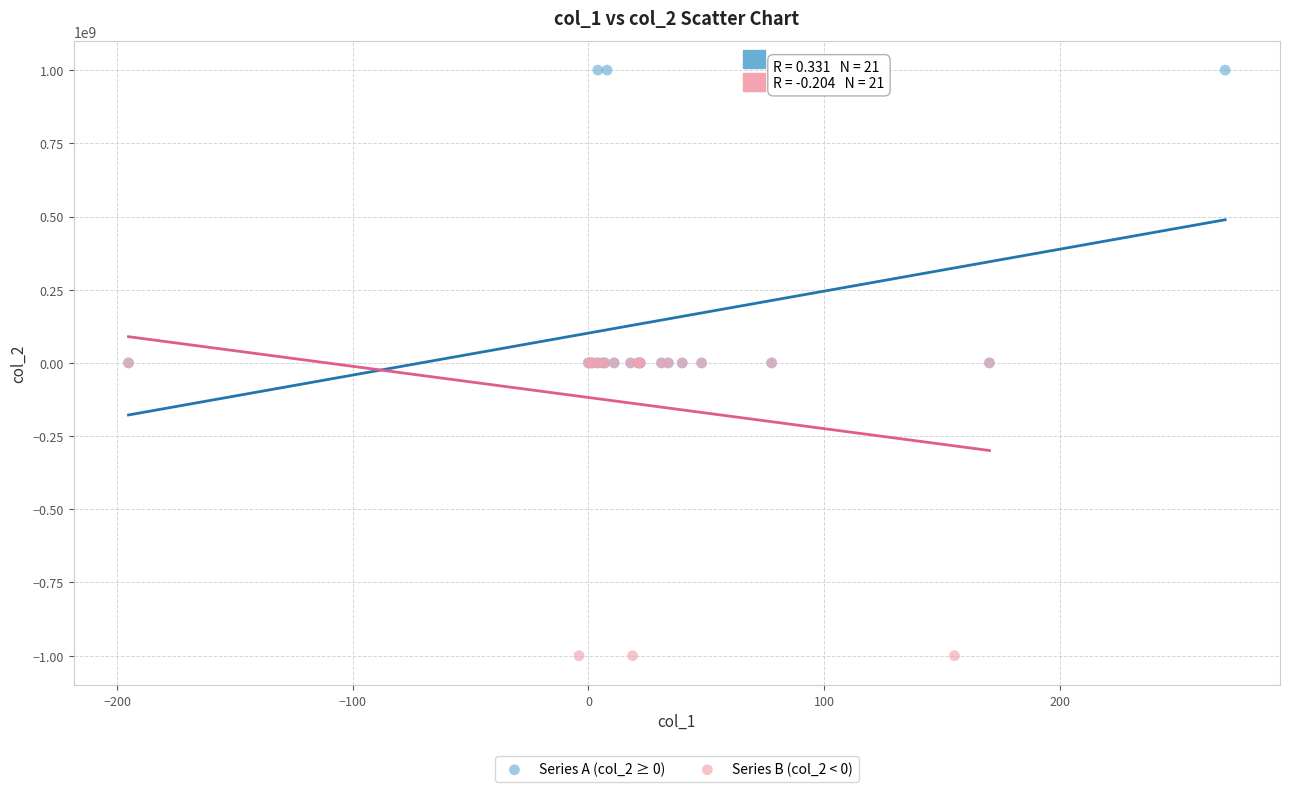

Which series contains the lowest Y value?

Series B (col_2 < 0)